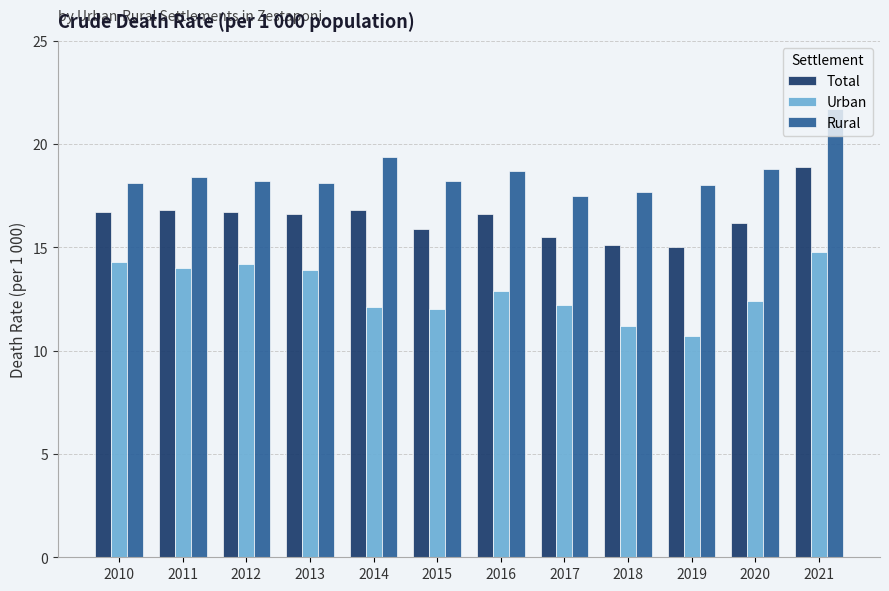

What is the total value across all series at 2020?

47.4